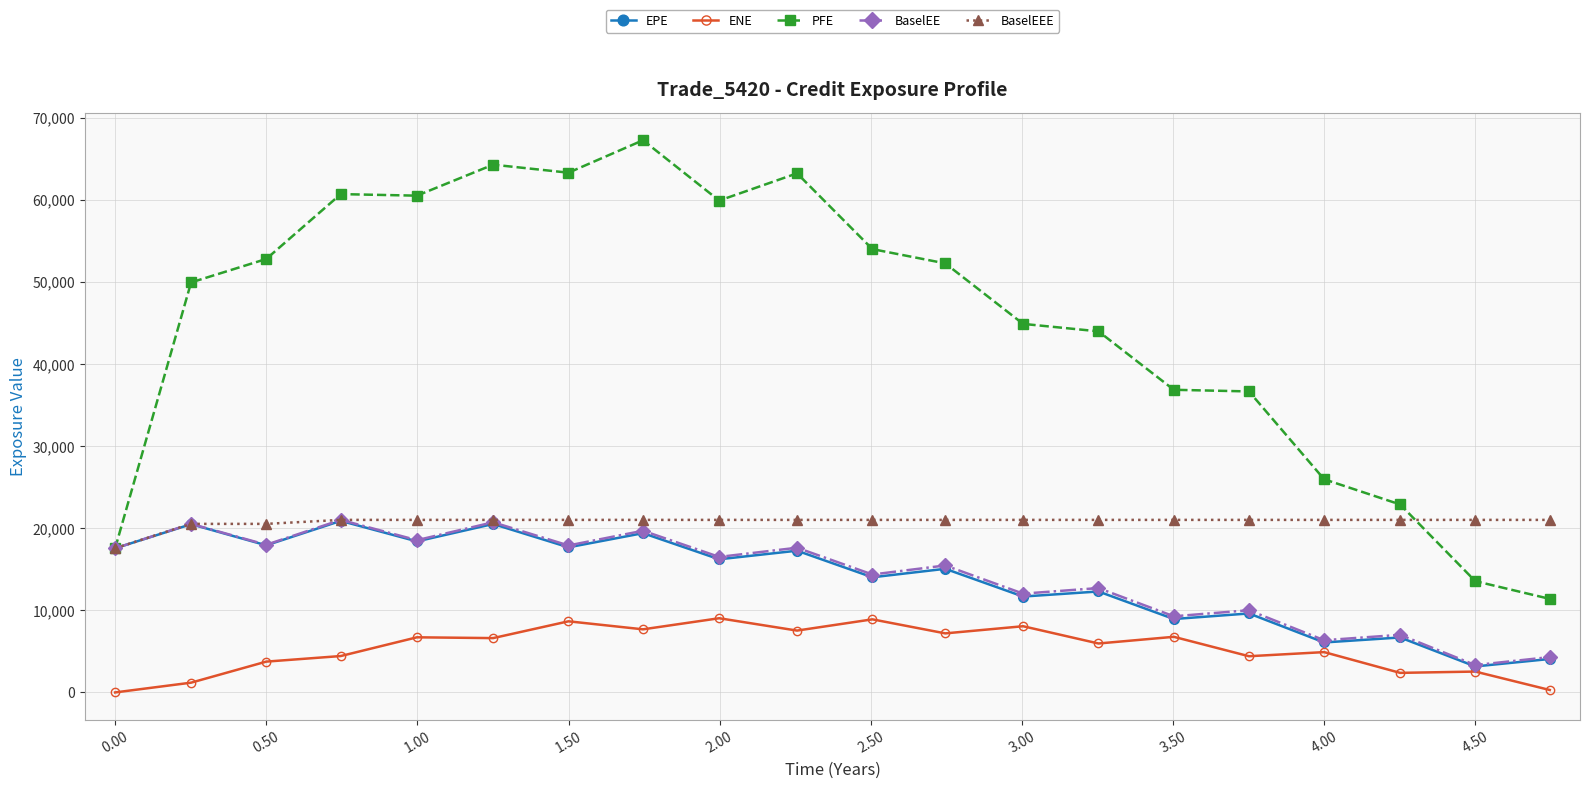

What is the sum of all BaselEE values?

282870.0